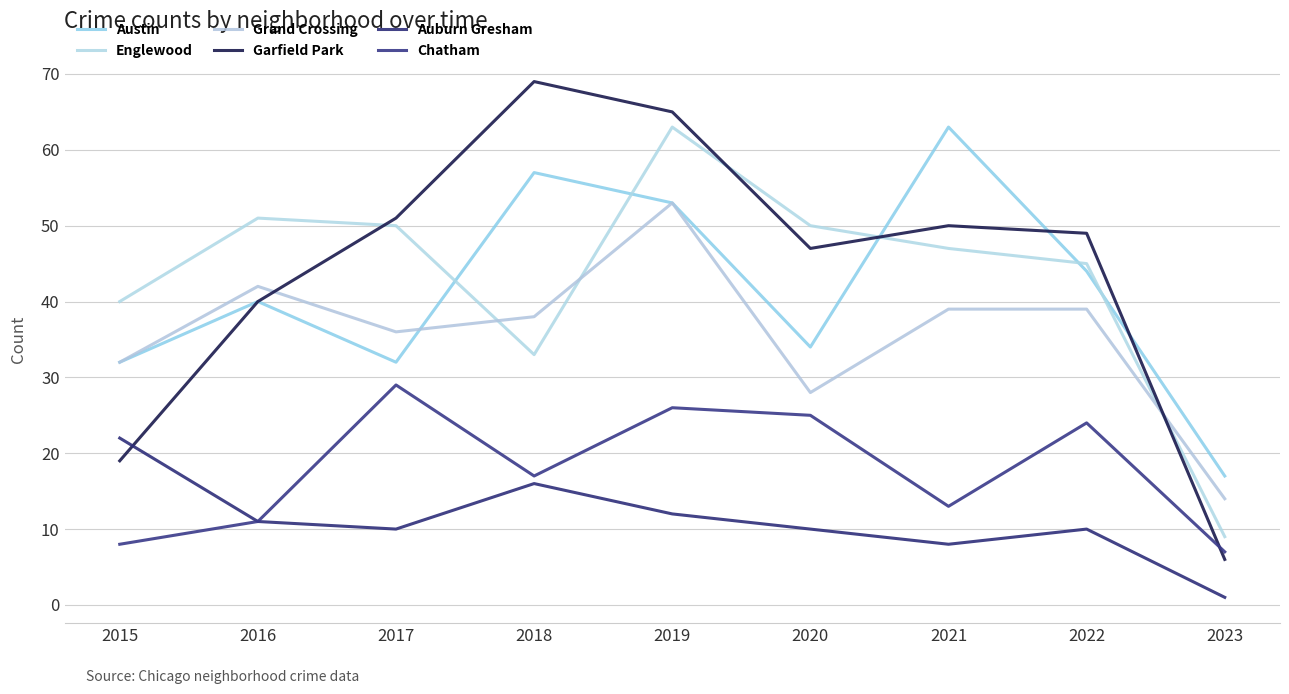

What is the maximum value shown in the chart?

69